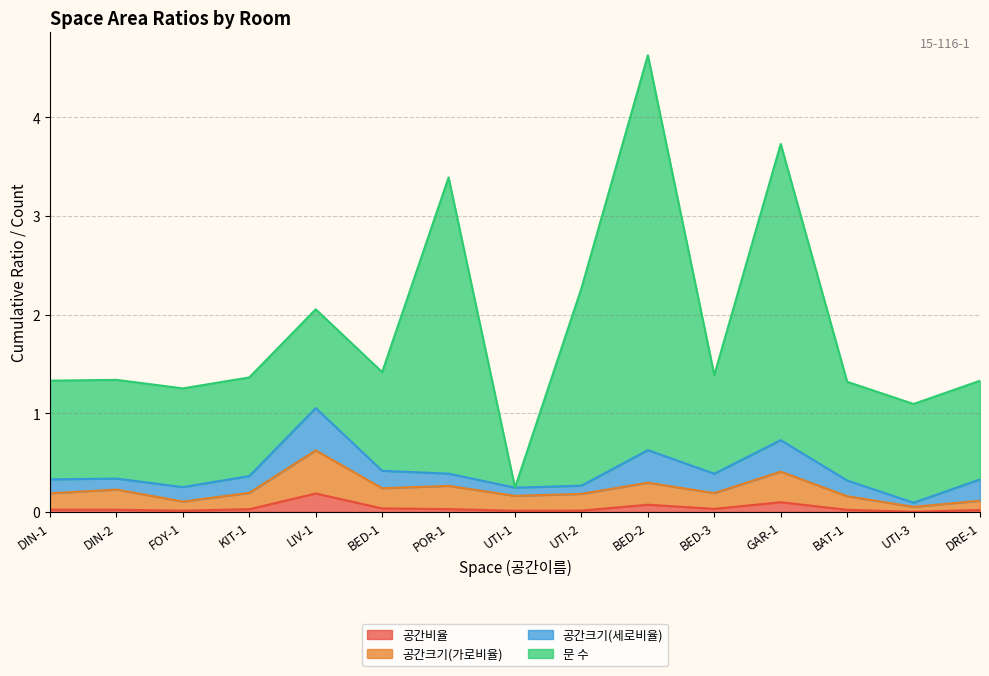

The value of 공간비율 at UTI-2 is 0.0. True or false?

True